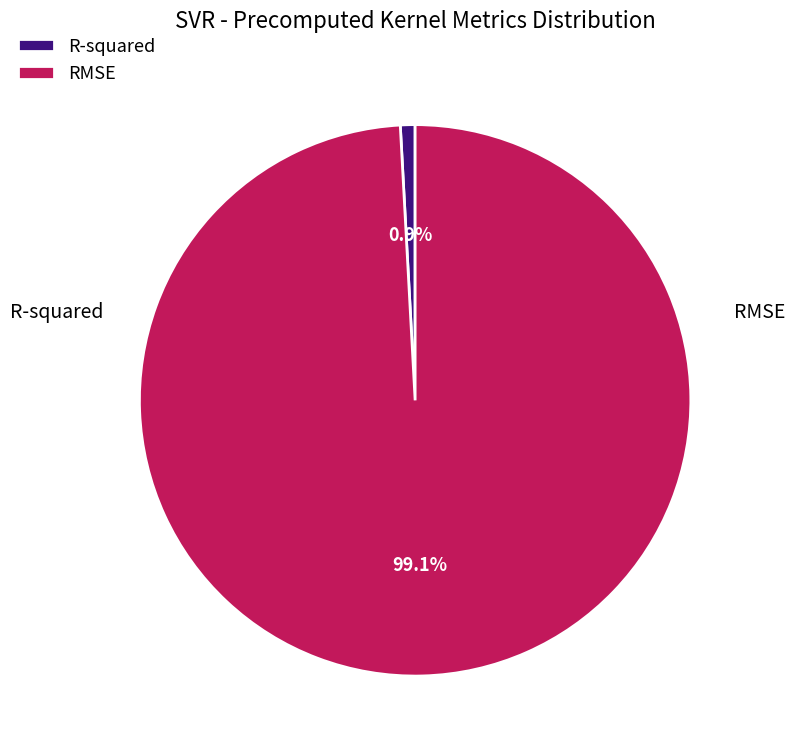

Which category has the smallest portion of the pie?

R-squared